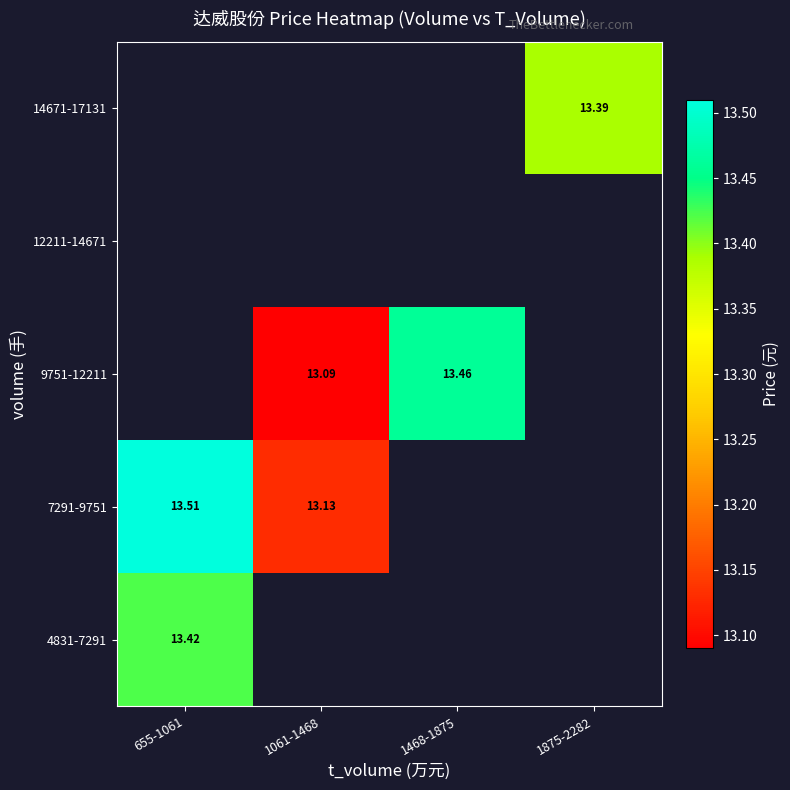

How many categories are shown in the chart?

4